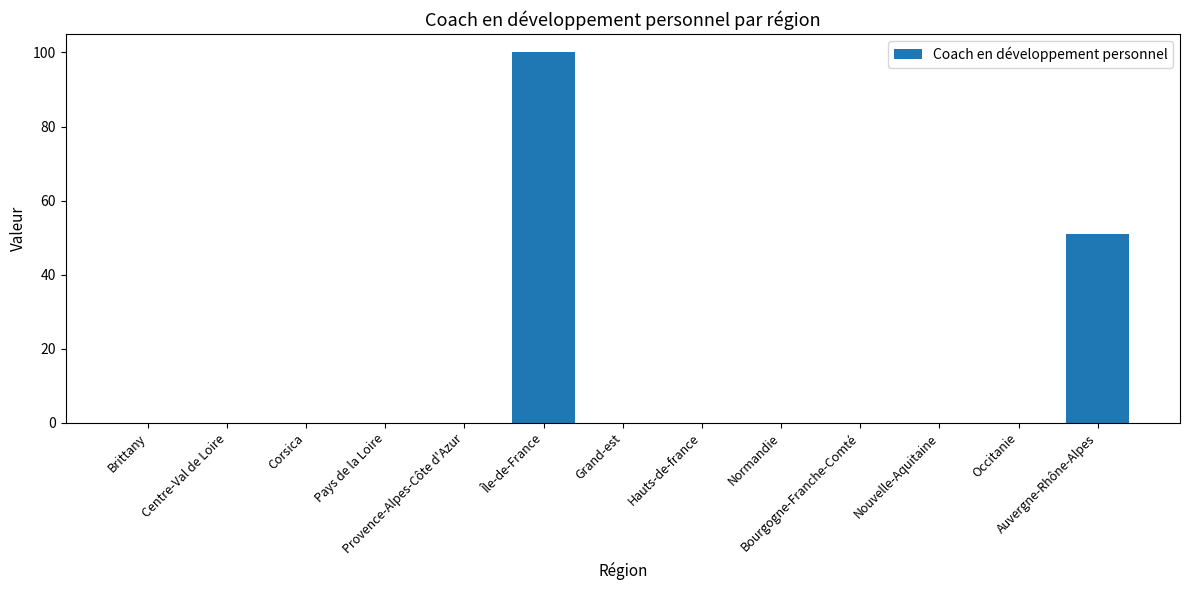

What is the sum of all values?

151.0